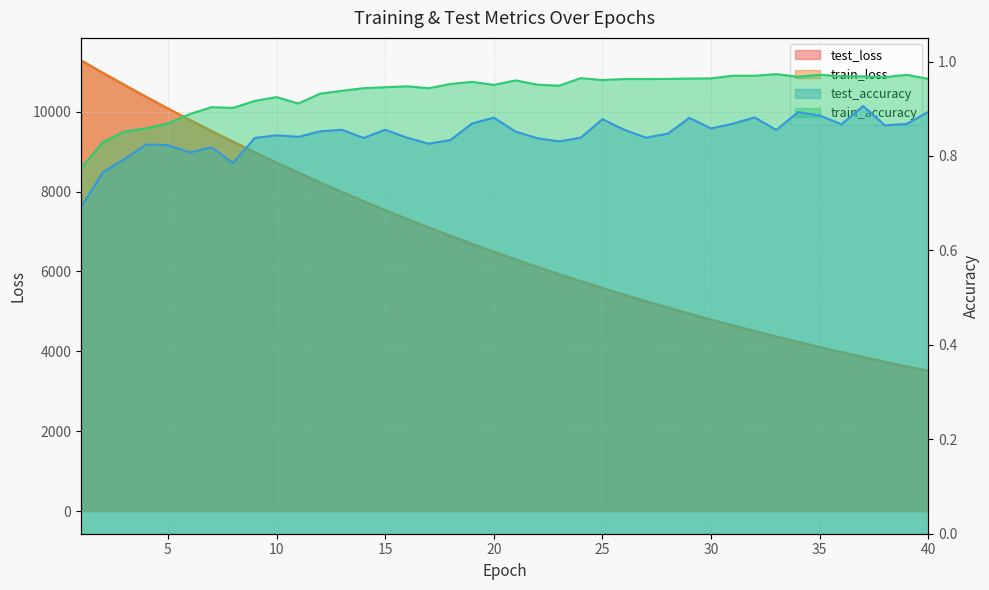

How many lines are shown in the chart?

4